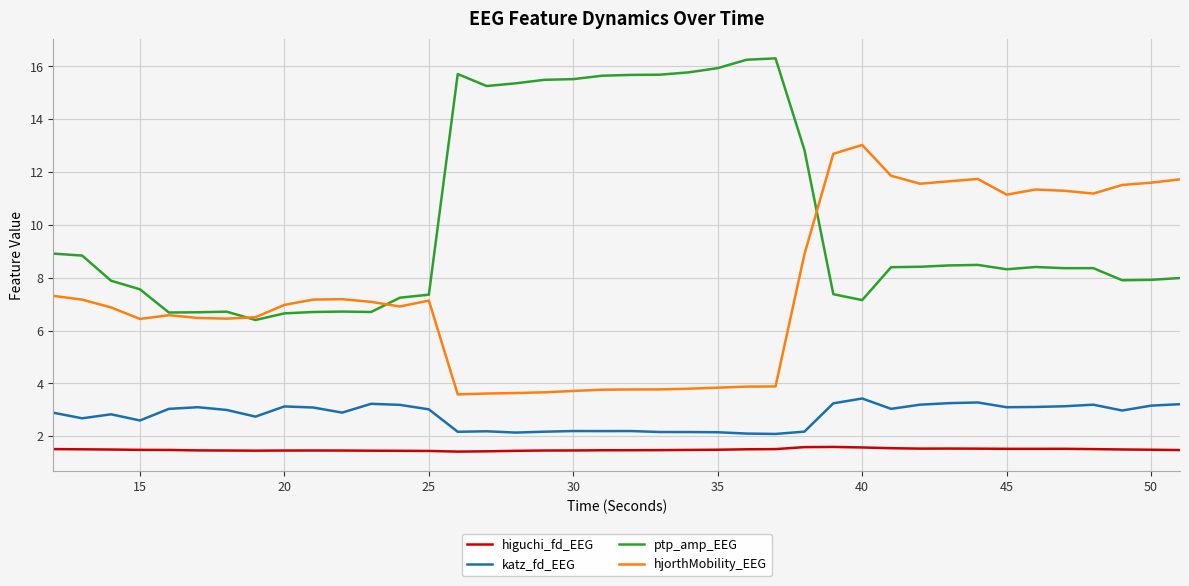

True or false: hjorthMobility_EEG has more than 2 points higher than both neighbors.

True